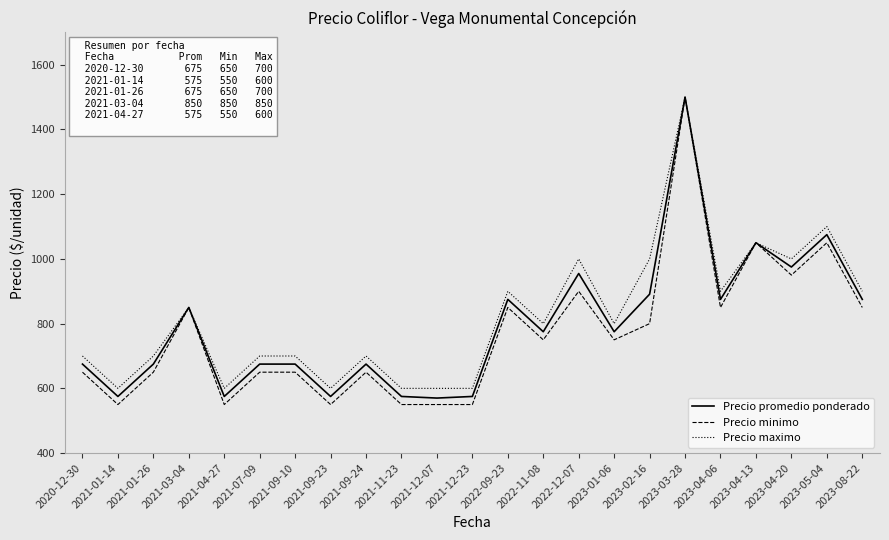

Is it true that Precio promedio ponderado equals 891 at 2023-02-16?

True